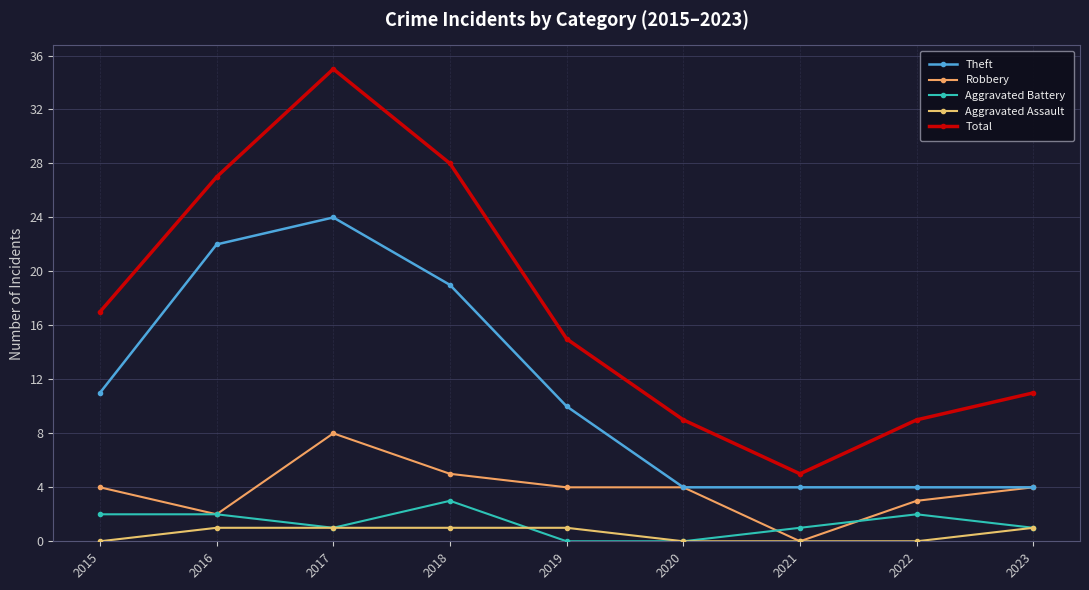

What is the sum of the Aggravated Battery values at 2022 and 2017?

3